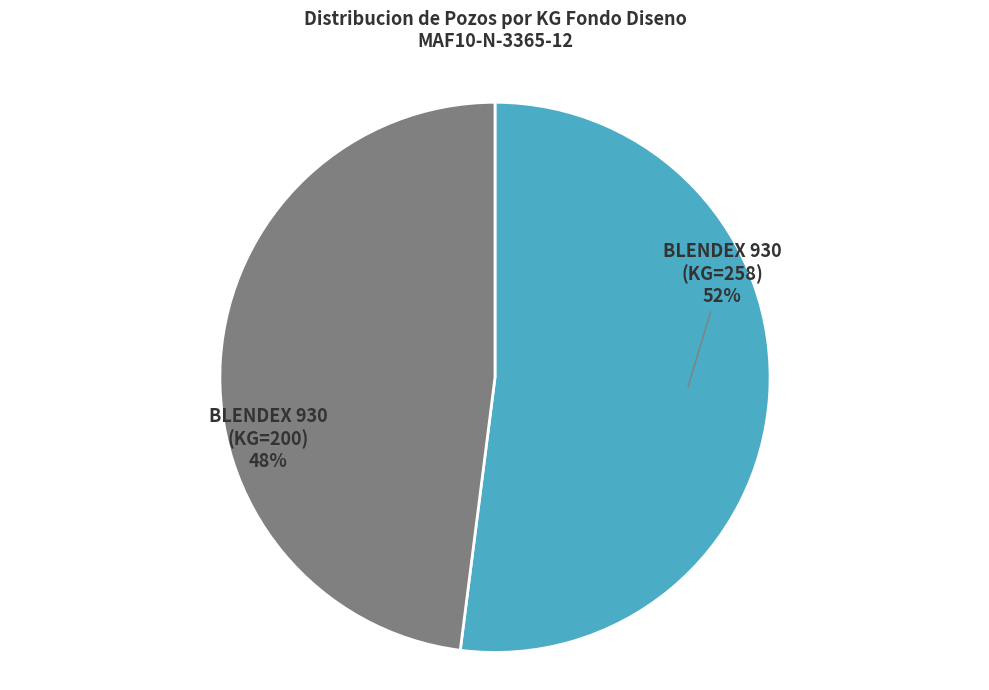

To the nearest percent, what is the average slice percentage?

50%